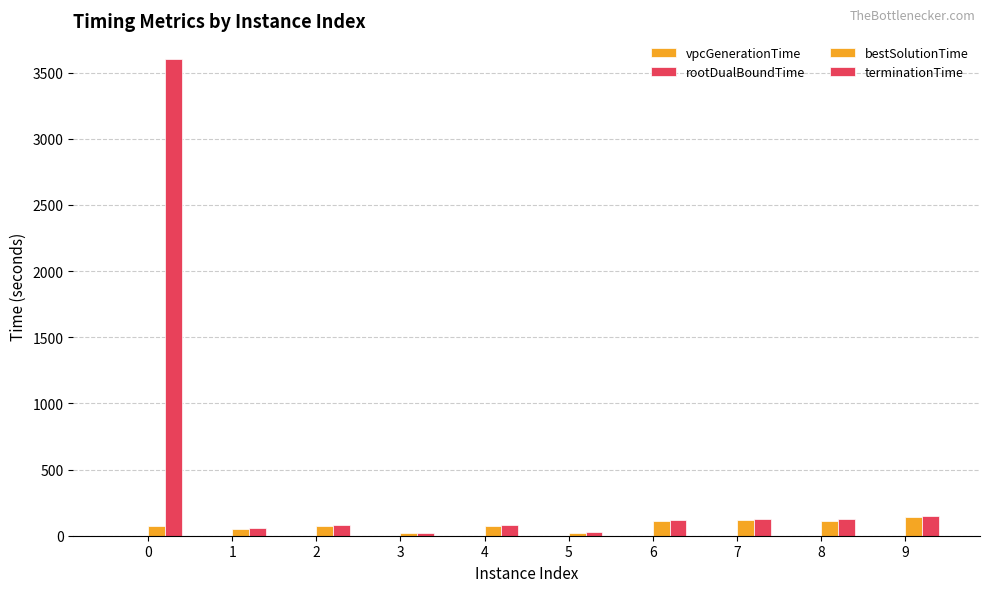

The value of bestSolutionTime at 9 is 142.5. True or false?

True